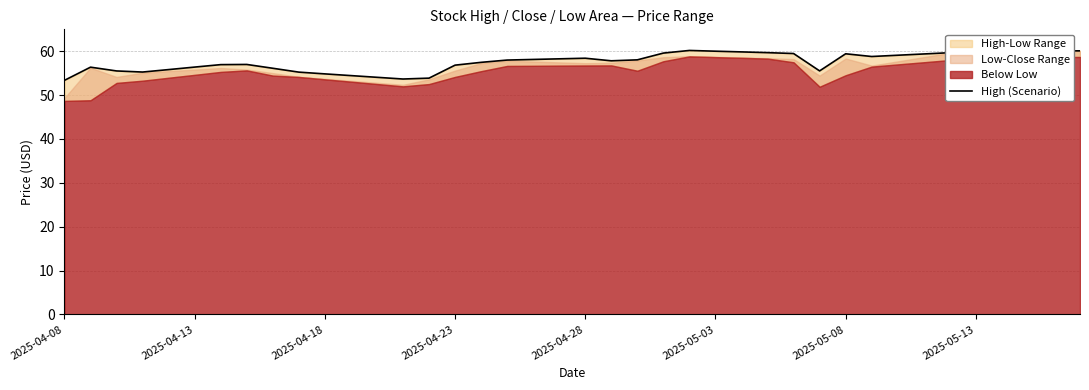

Reading right to left, extract all data points from this chart.

60.1	60.1	59.5	59.7	60.0	59.6	59.4	59.1	58.8	59.4	55.5	59.5	59.7	59.8	60.0	60.2	59.6	58.0	57.8	58.4	58.2	58.1	58.0	57.5	56.8	53.9	53.6	54.0	54.4	54.8	55.2	56.1	57.0	56.9	56.4	55.8	55.2	55.5	56.4	53.4